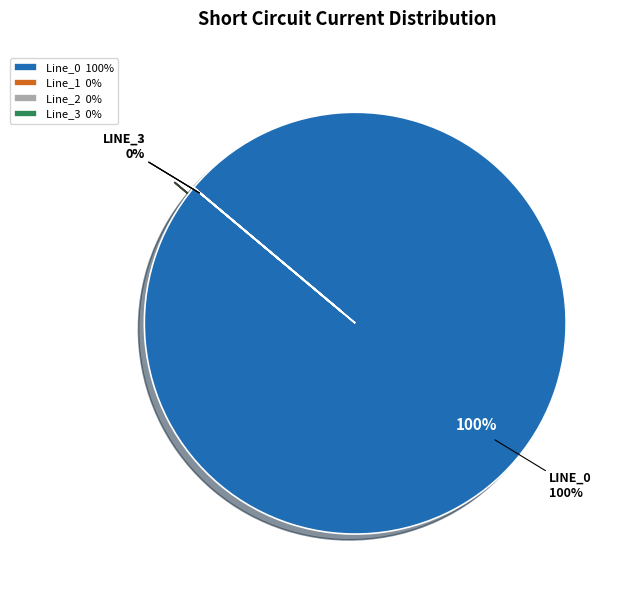

What is the majority slice?

Line_0